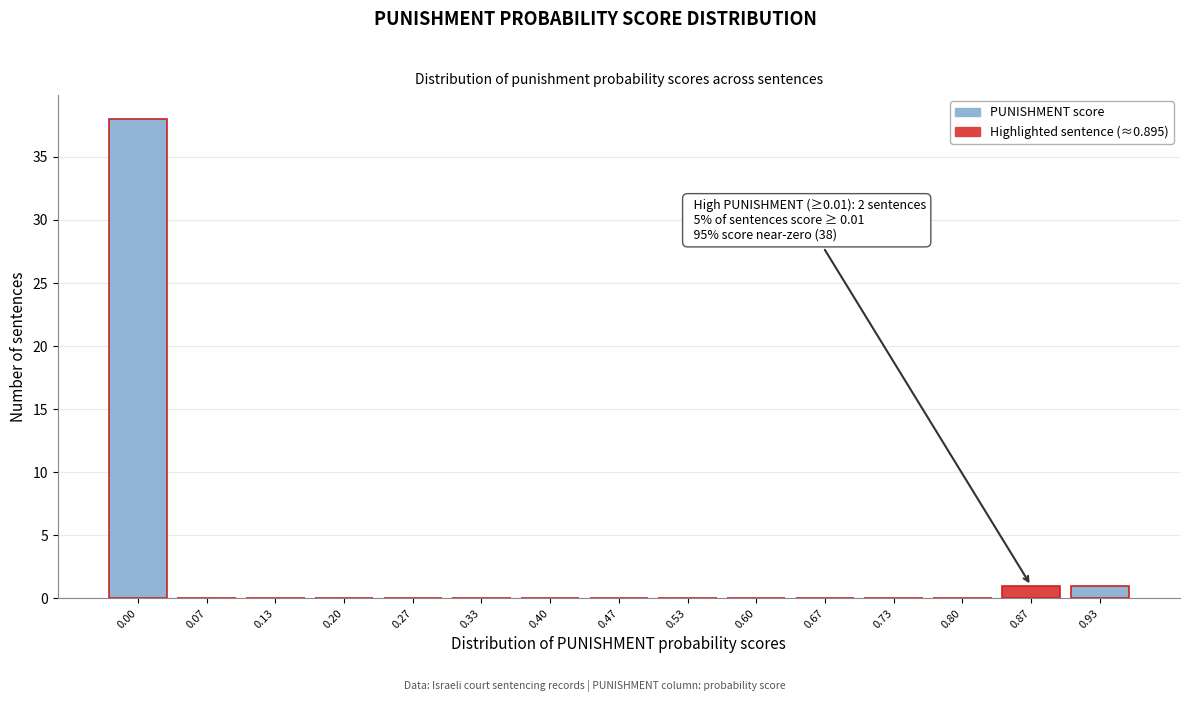

Reading left to right, transcribe all the data shown in this chart.

0.00=38	0.07=0	0.13=0	0.20=0	0.27=0	0.33=0	0.40=0	0.47=0	0.53=0	0.60=0	0.67=0	0.73=0	0.80=0	0.87=1	0.93=1